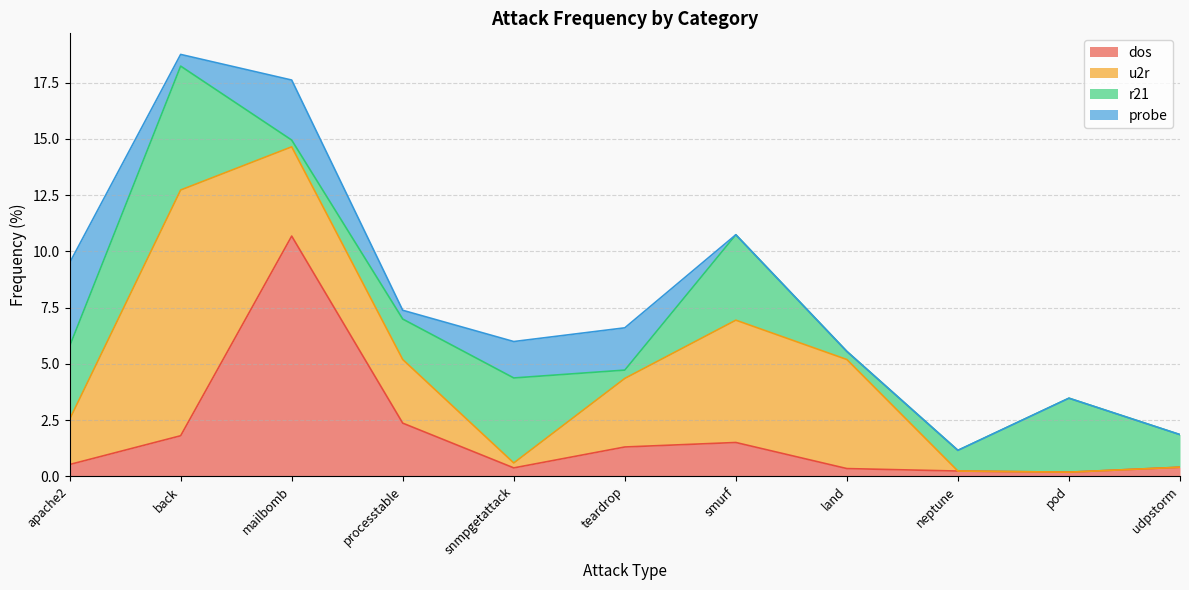

Rank the series by their maximum value, from highest to lowest.

u2r, dos, r21, probe